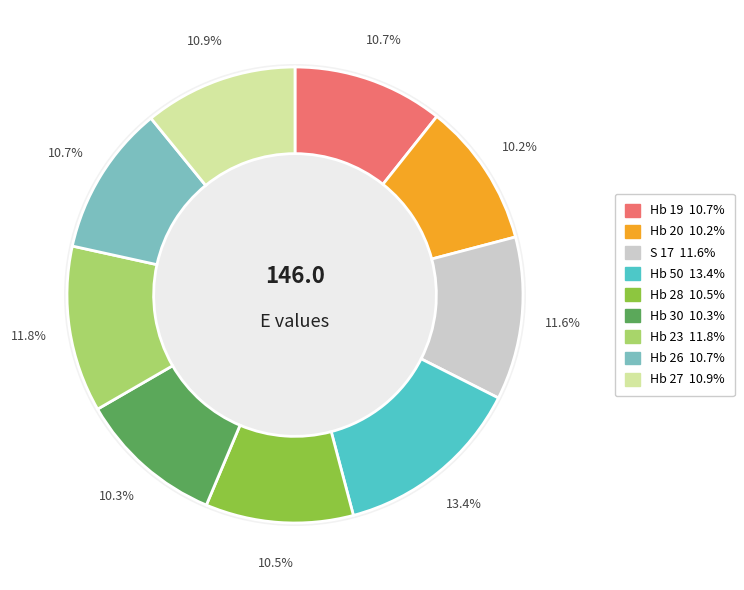

What percentage do Hb 23 and Hb 20 together represent?

22.0%